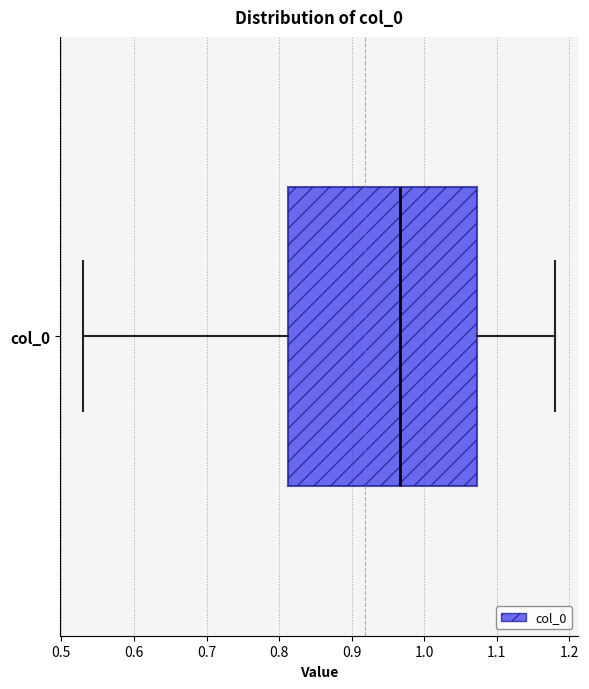

Transcribe this box plot: give where the median line is, the range the box spans, and where the two whiskers end, as read against the x-axis. The values are not printed on the chart, so give them approximately, as read against the axis.

median 0.97, box 0.81 to 1.07, whiskers 0.53 to 1.18